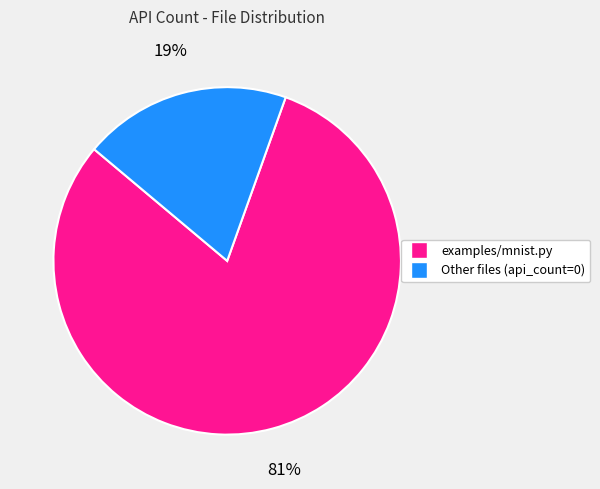

To the nearest percent, what is the average slice percentage?

50%